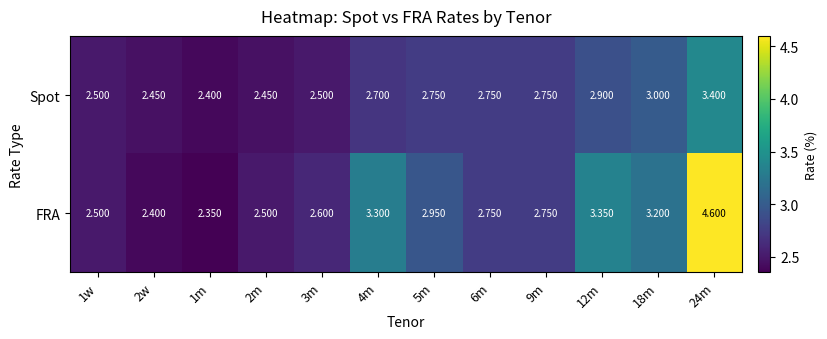

Between 9m and 18m, which series saw the biggest shift?

FRA